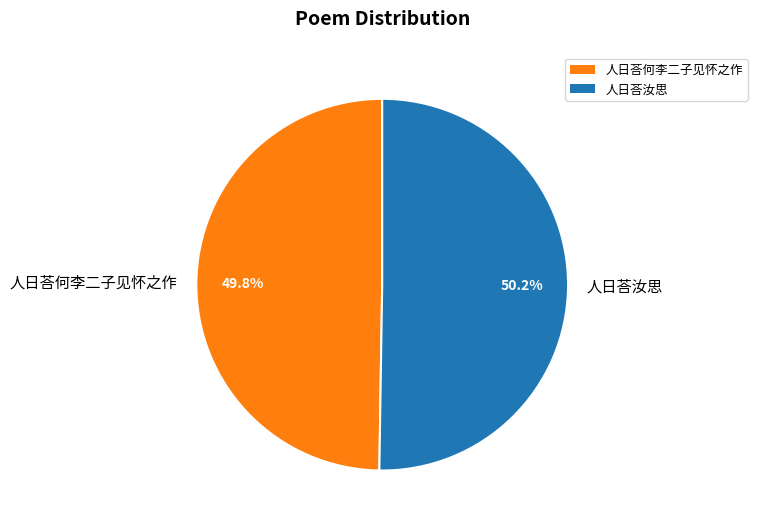

Is it true that 人日荅何李二子见怀之作 is 50% of the pie?

True